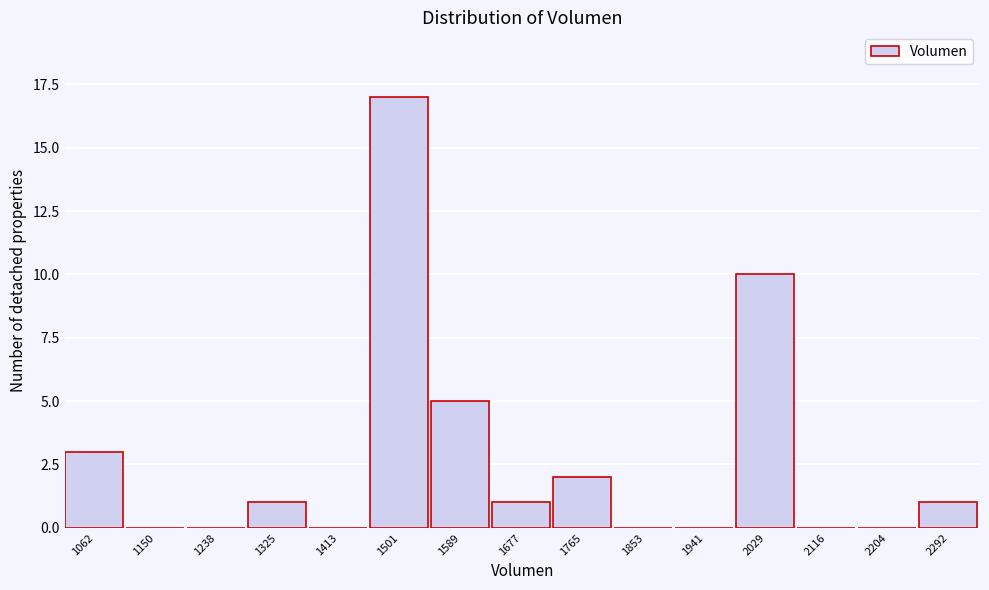

Reading right to left, extract all data points from this chart.

2292=1	2204=0	2116=0	2029=10	1941=0	1853=0	1765=2	1677=1	1589=5	1501=17	1413=0	1325=1	1238=0	1150=0	1062=3